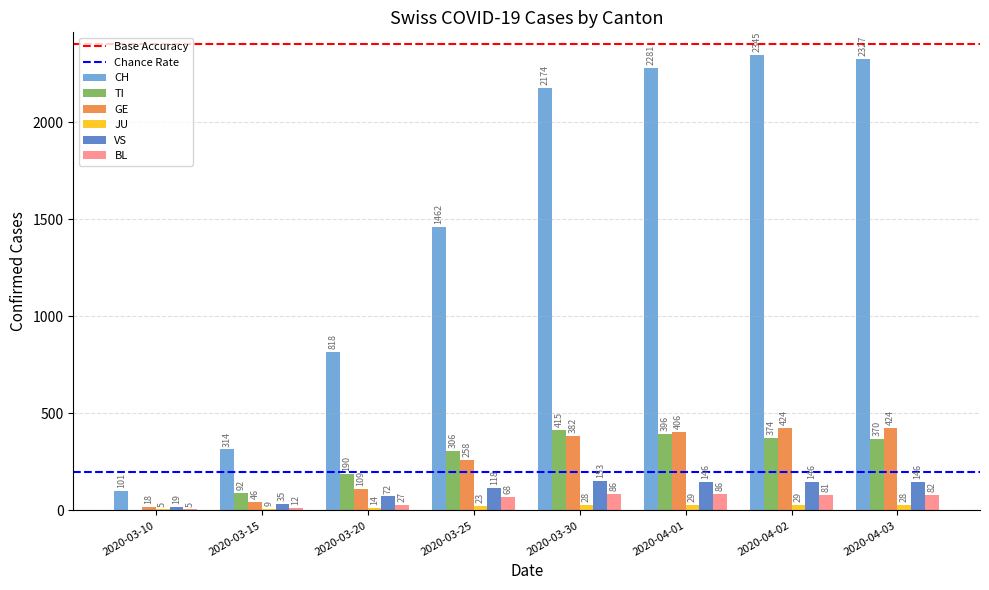

How many data points does each series have?

8